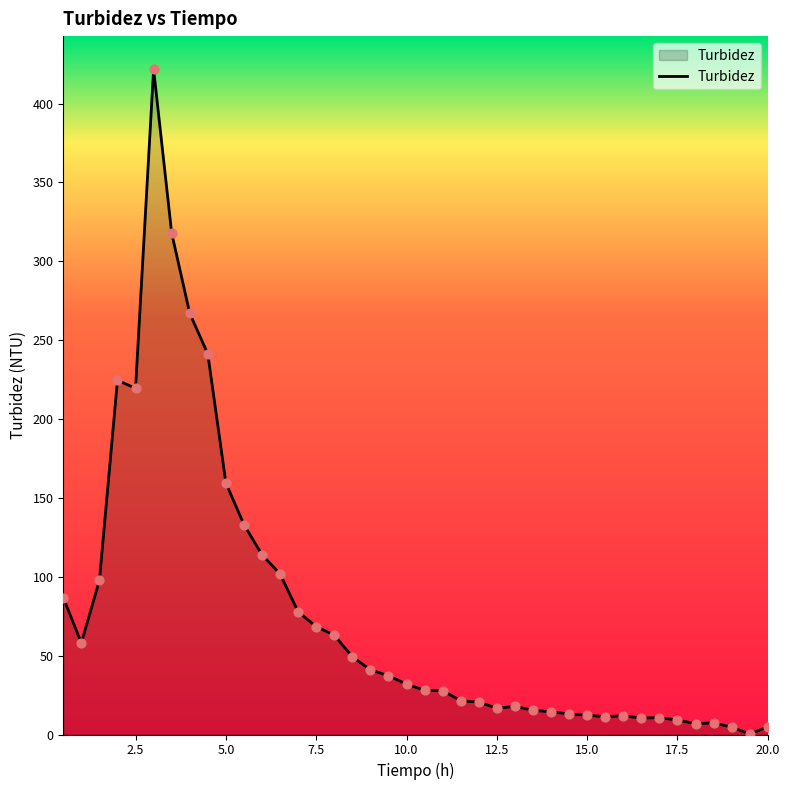

What is the greatest value displayed?

421.7